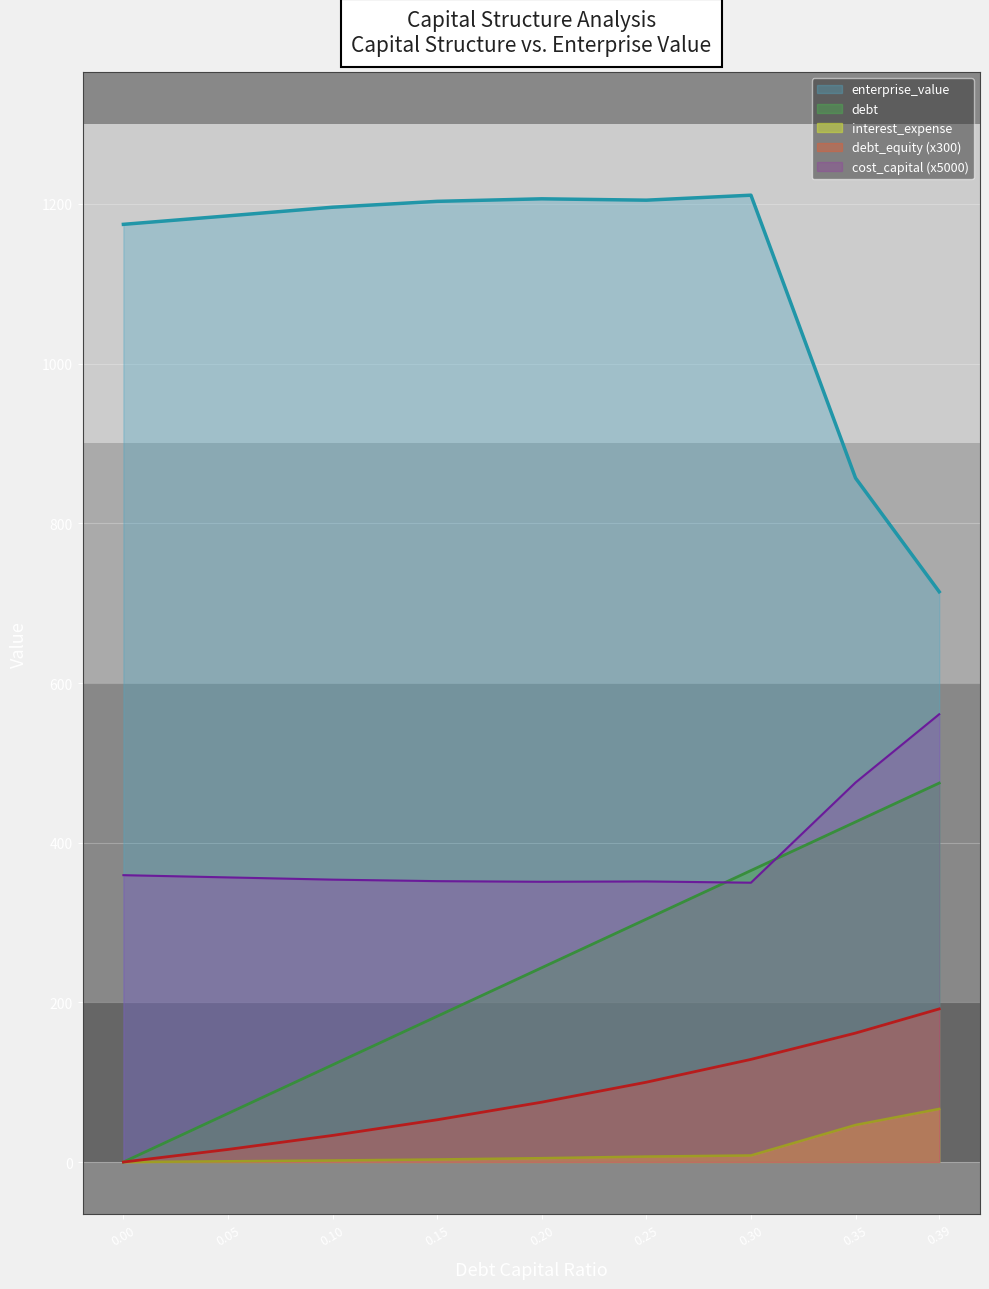

Reading left to right, extract all data points from this chart.

debt_capital: 0.0=0.0	0.05=60.9	0.1=121.7	0.15=182.6	0.2=243.4	0.25=304.3	0.3=365.1	0.35=426.0	0.39=474.7
enterprise_value: 0.0=1174.5	0.05=1185.1	0.1=1195.9	0.15=1203.3	0.2=1206.5	0.25=1204.8	0.3=1211.0	0.35=856.7	0.39=714.3
debt: 0.0=0.0	0.05=15.8	0.1=33.3	0.15=52.9	0.2=75.0	0.25=100.0	0.3=128.6	0.35=161.5	0.39=191.8
interest_expense: 0.0=0.0	0.05=1.0	0.1=2.0	0.15=3.2	0.2=4.9	0.25=6.9	0.3=8.3	0.35=46.4	0.39=66.5
cost_capital: 0.0=359.3	0.05=356.5	0.1=353.7	0.15=351.8	0.2=351.0	0.25=351.5	0.3=349.9	0.35=475.4	0.39=560.9